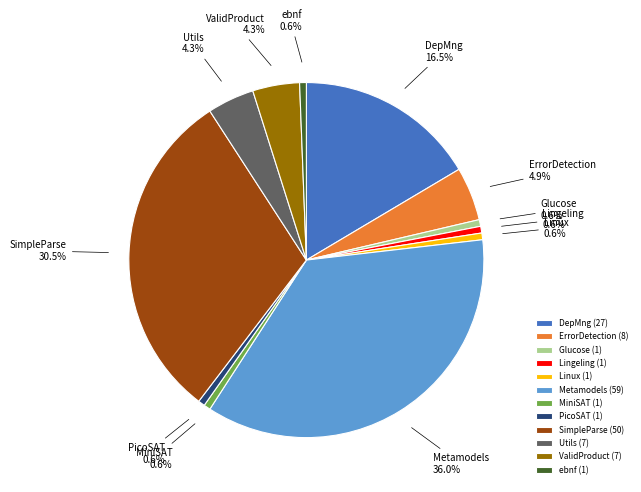

To the nearest percent, what is the difference between the largest and smallest slice percentages?

35%